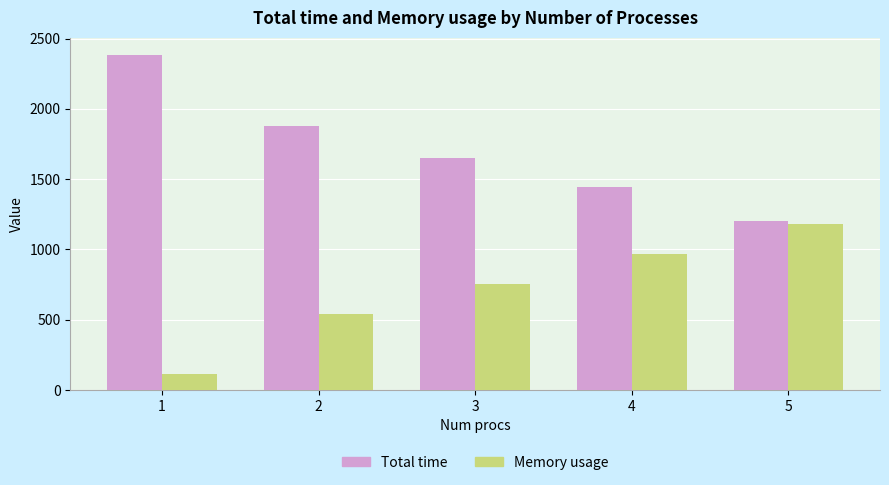

Are the bars grouped side by side (vs. stacked)?

Yes